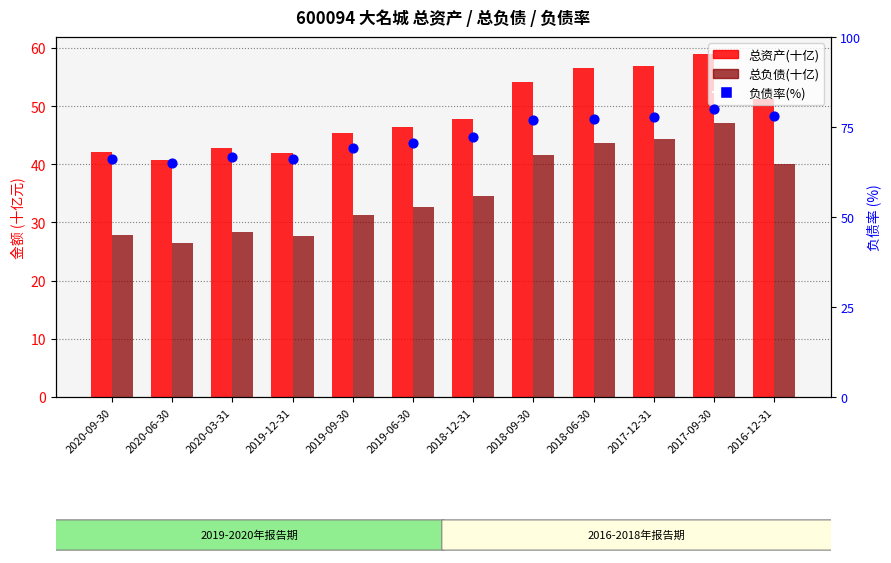

Which series contains the lowest Y value?

总负债(十亿)